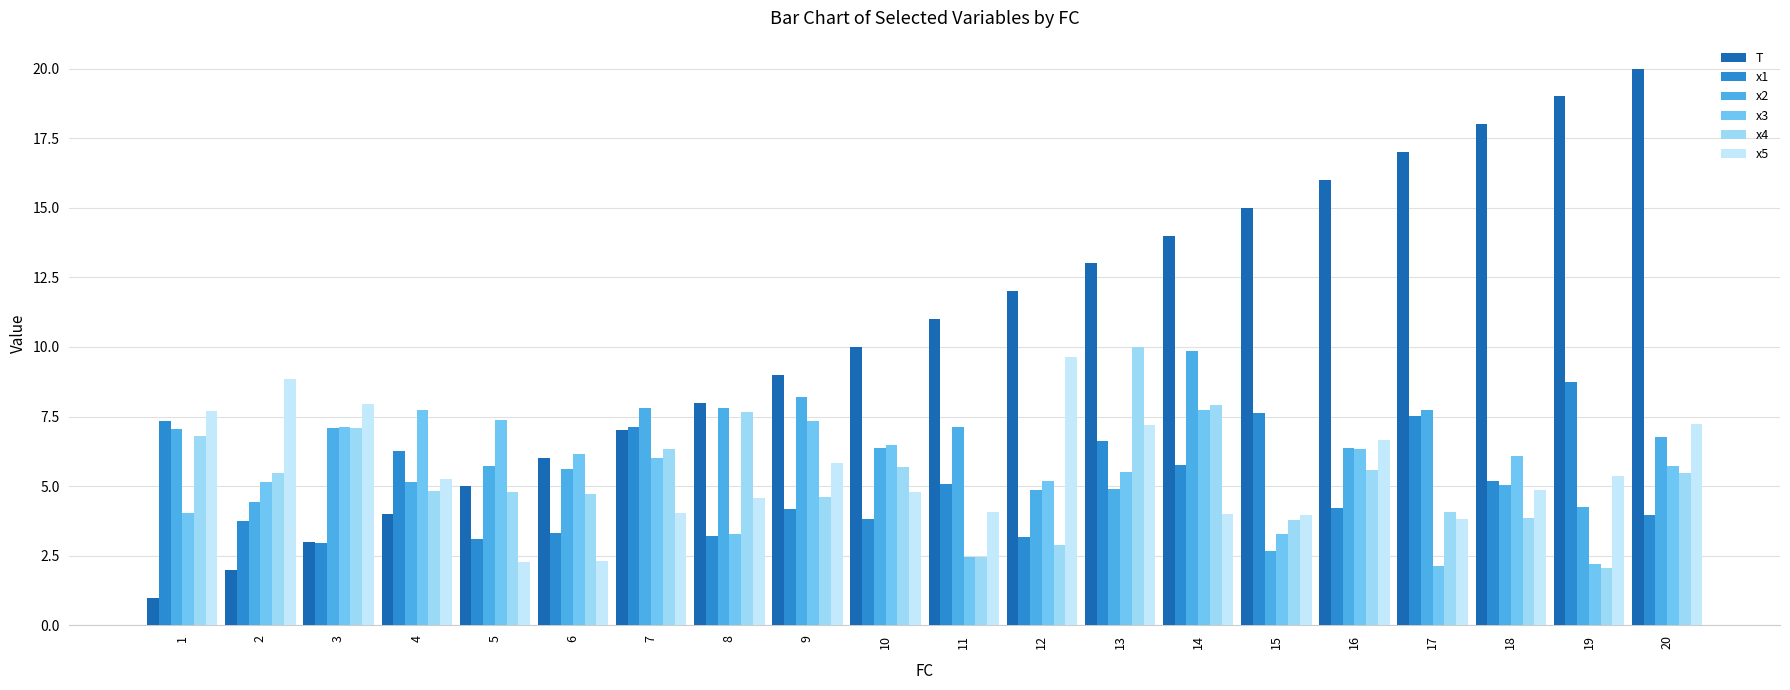

What is the sum of the x1 values at 1 and 14?

13.1